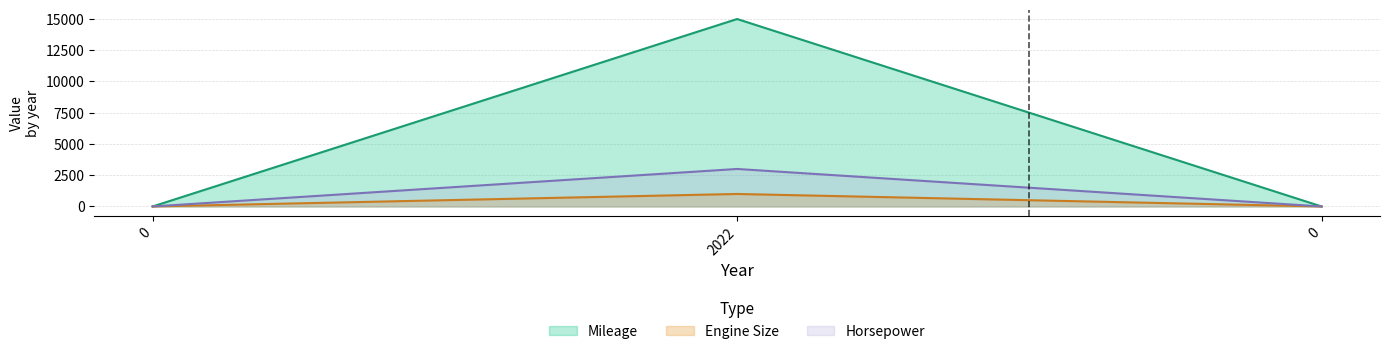

Which has a higher value, 2022 or 0?

2022